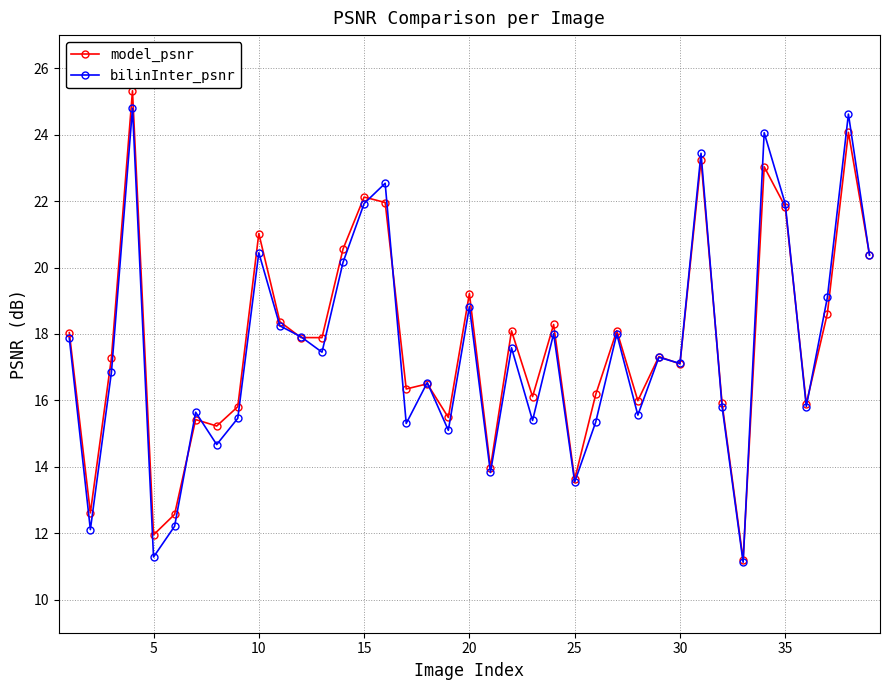

What is the value of the model_psnr point at the 22nd from the left?

18.1